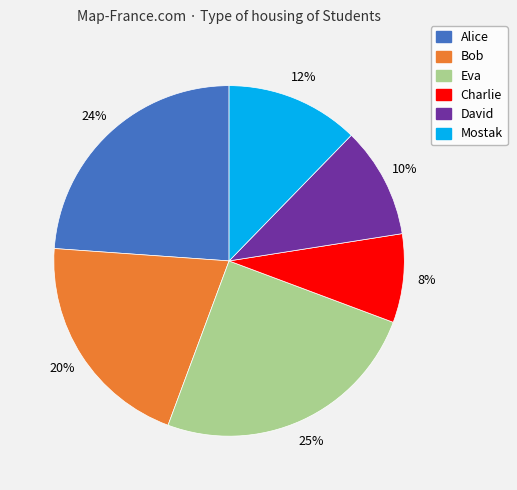

Is the sum of Bob and Mostak greater than half?

No